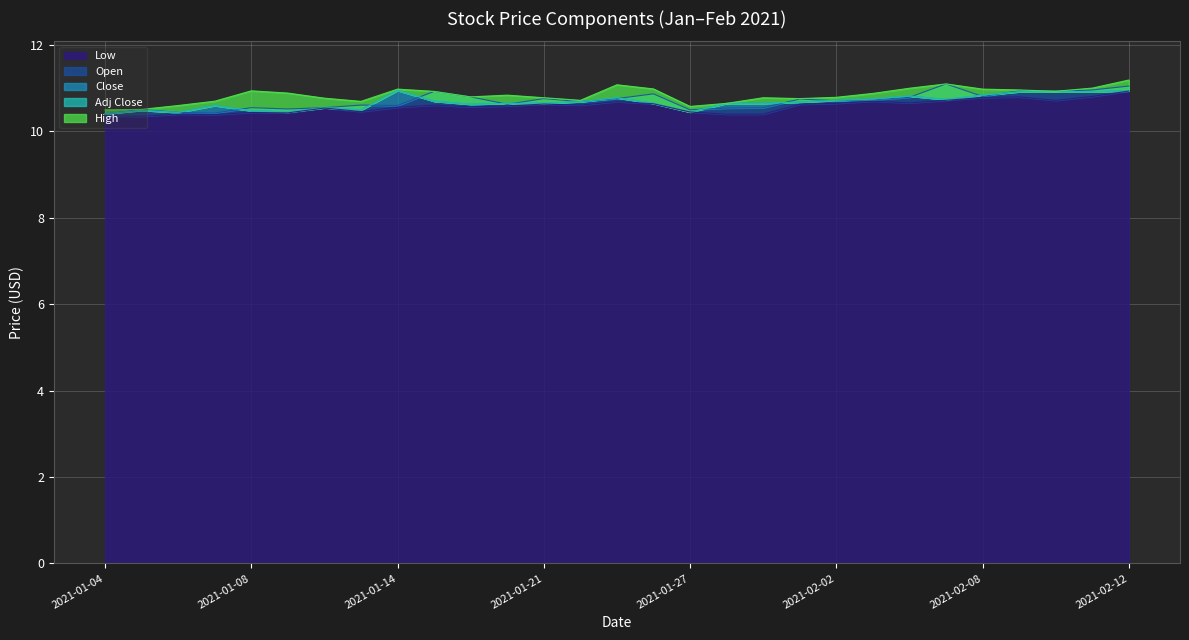

At which category does the chart reach its peak across all series?

2021-02-12